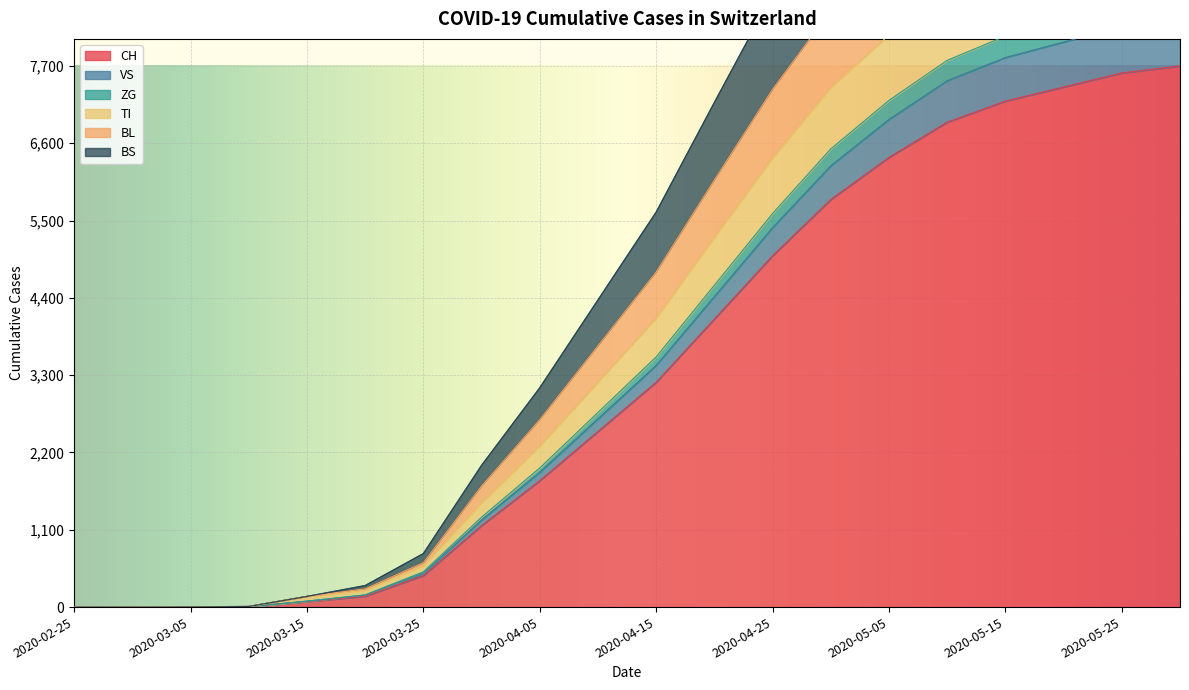

True or false: ZG and BS cross at least once.

False